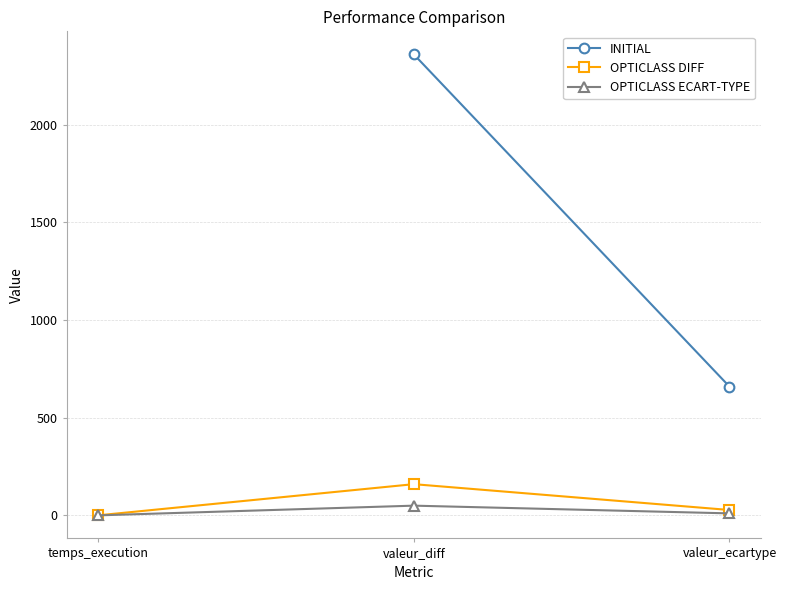

What is the difference between the highest and lowest values at valeur_ecartype?

648.8